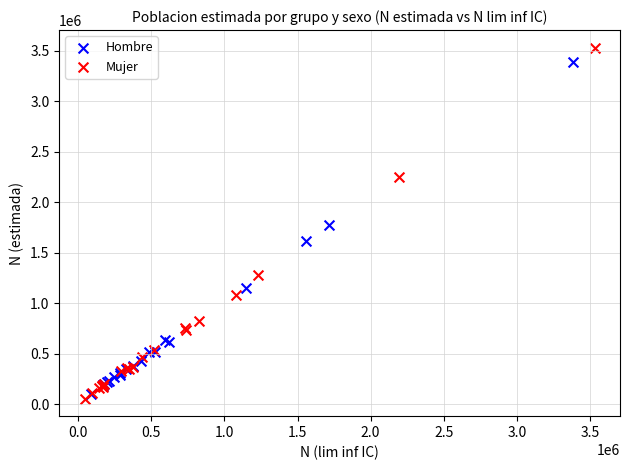

Which series contains the highest Y value?

Mujer